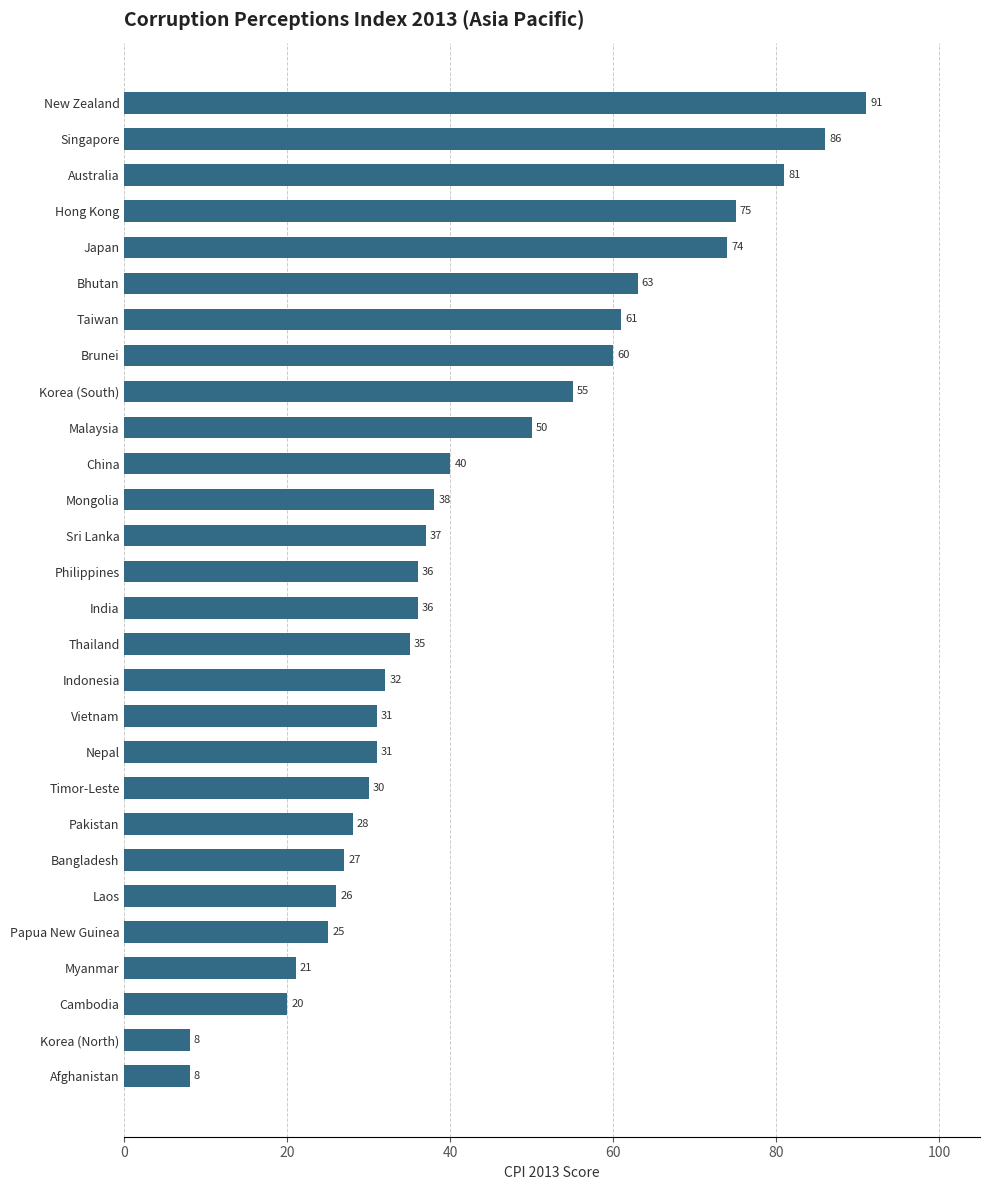

At which label is the value closest to 49?

Malaysia